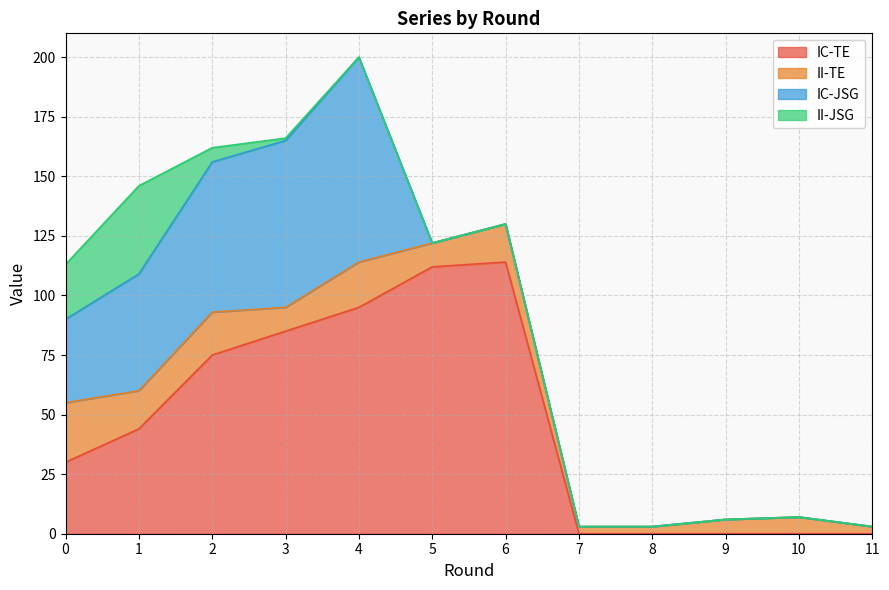

How many data points in IC-TE are above 44?

5